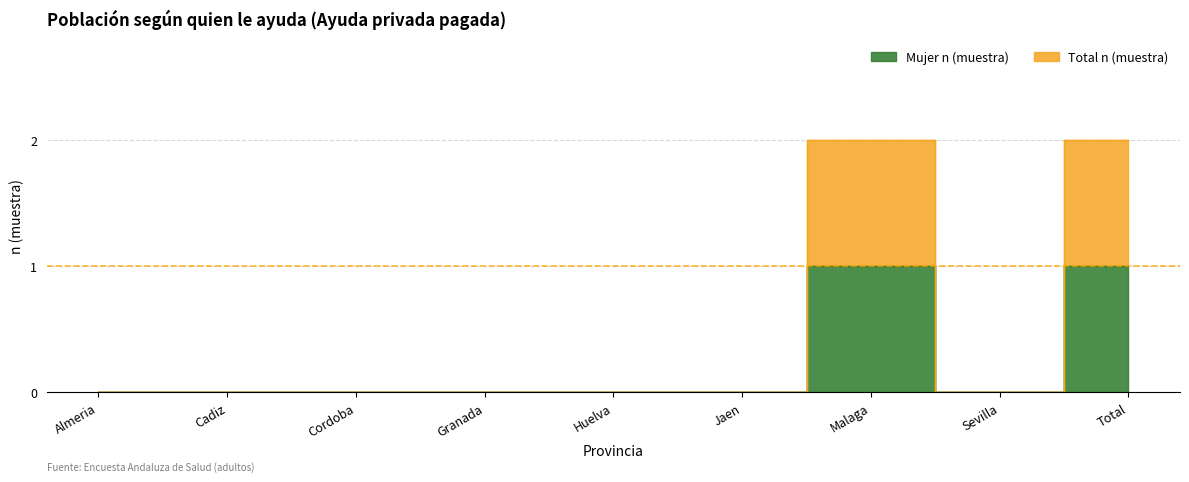

Reading left to right, what are all the values shown in this chart?

Mujer n (muestra): 0	0	0	0	0	0	1	0	1
Total n (muestra): 0	0	0	0	0	0	2	0	2